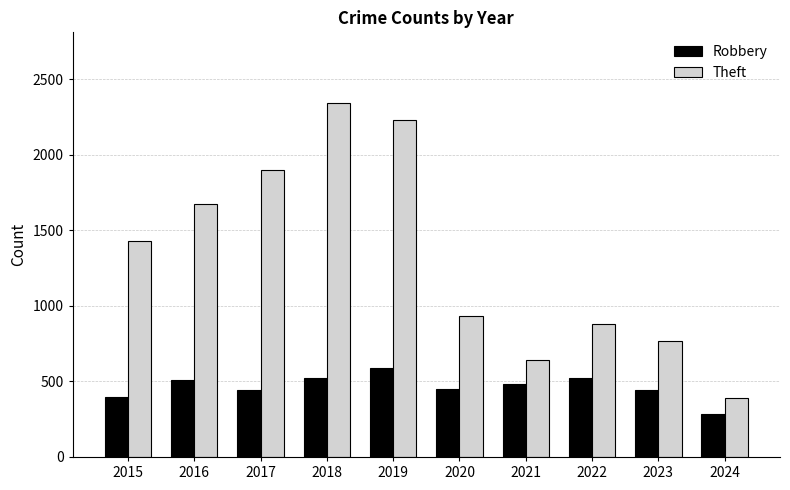

What is the value of the Robbery bar at the 8th from the left?

521